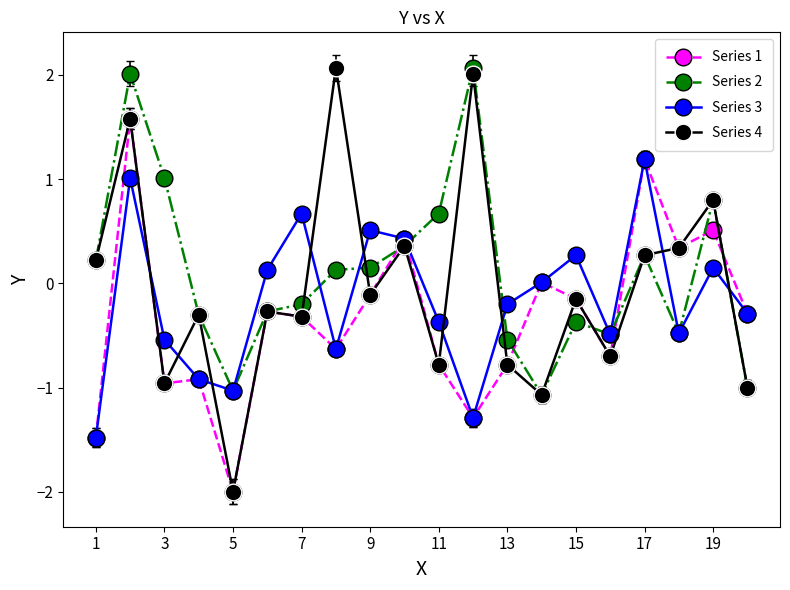

Which series has the largest range (max minus min)?

Series 4